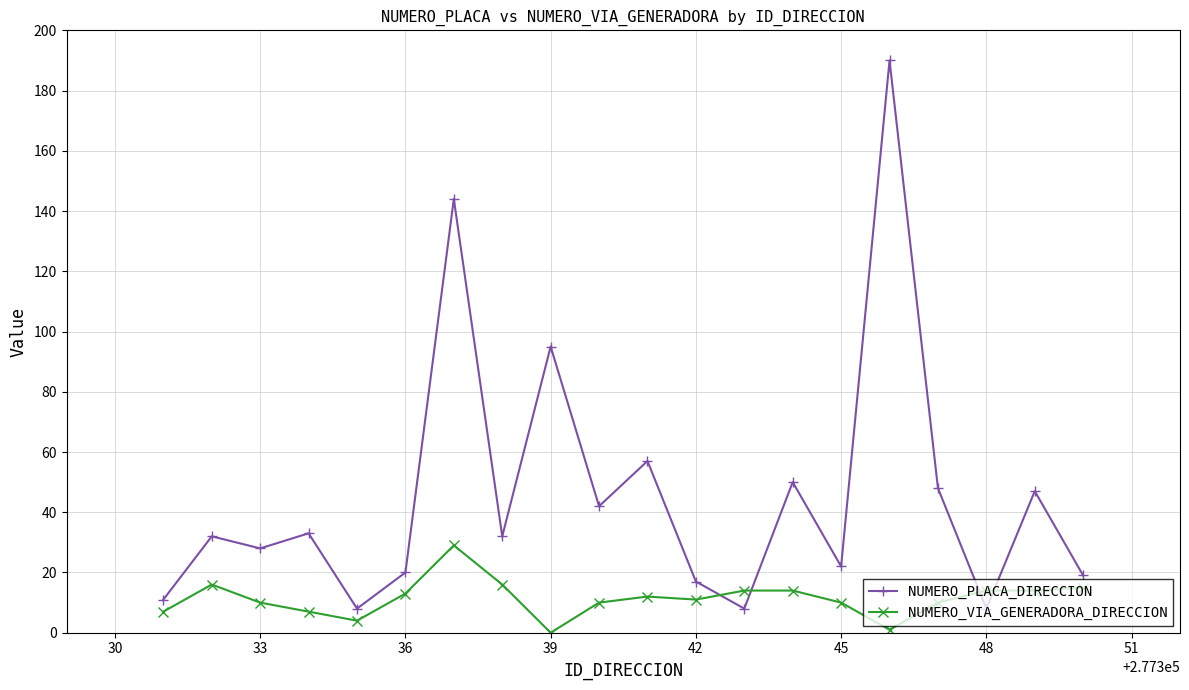

Is this an area chart (filled region under the line)?

No